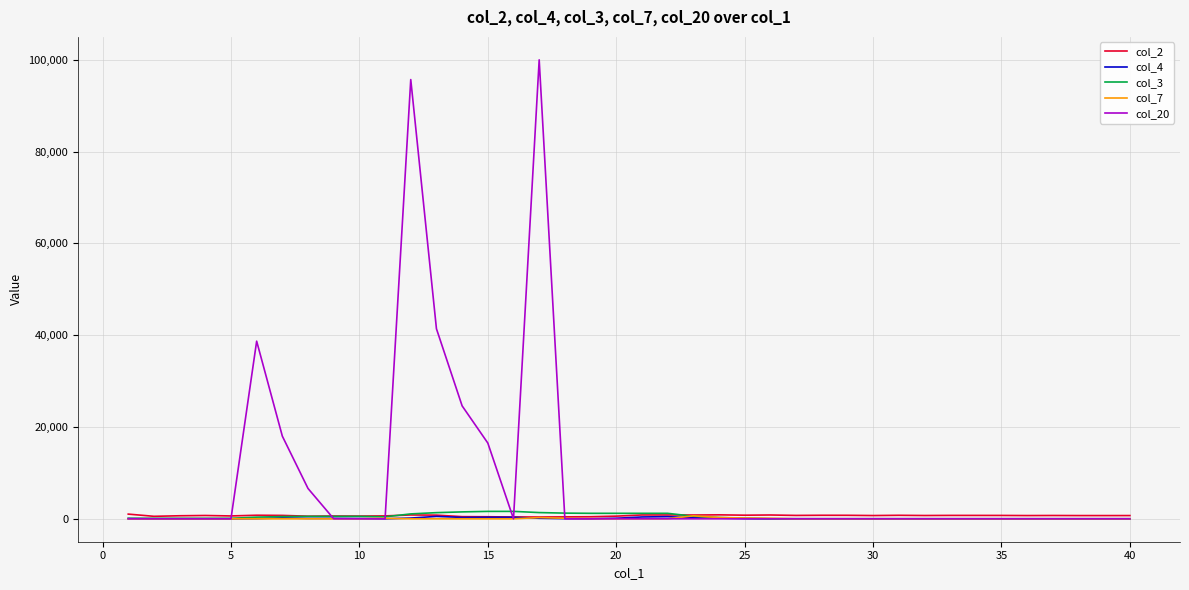

Which series has the largest total across all categories?

col_20